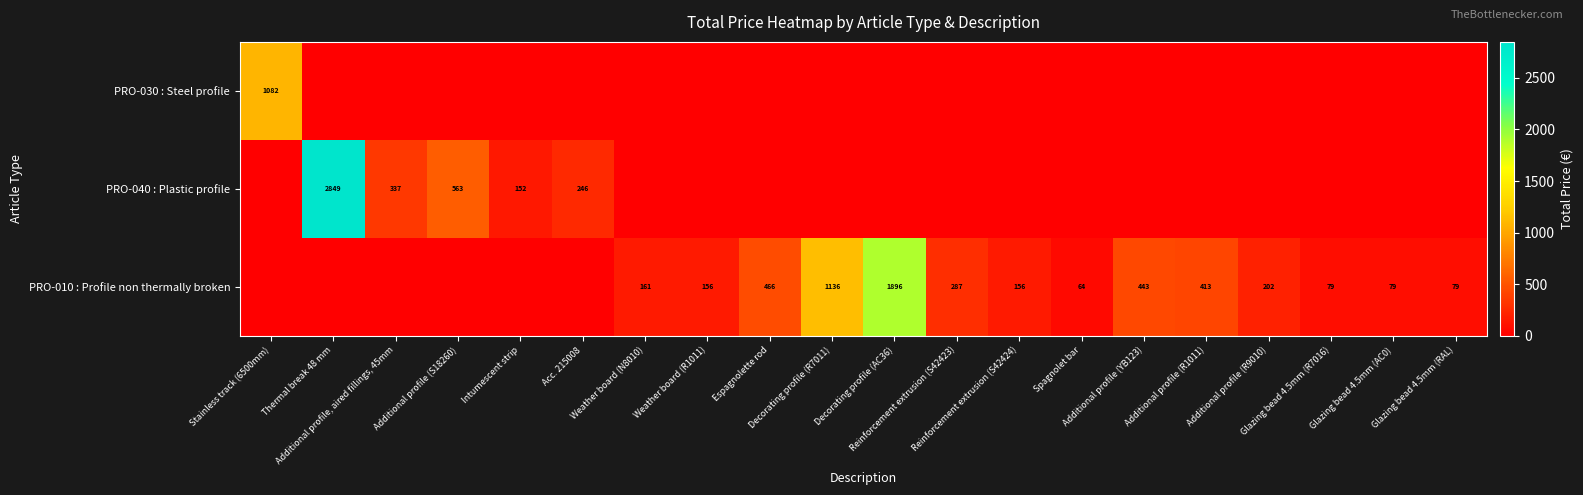

At which category is the sum across all series the highest?

Thermal break 48 mm